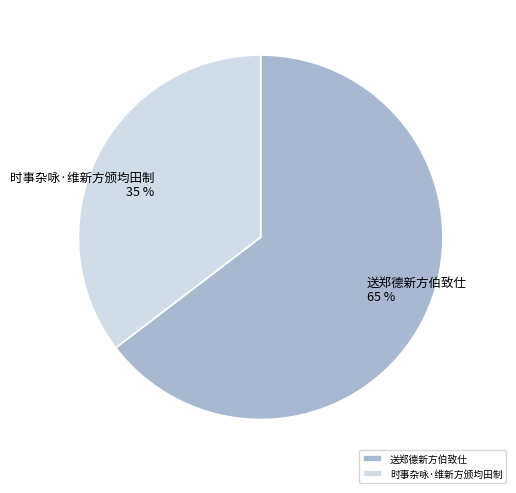

To the nearest percent, what portion does 时事杂咏·维新方颁均田制 represent?

35%